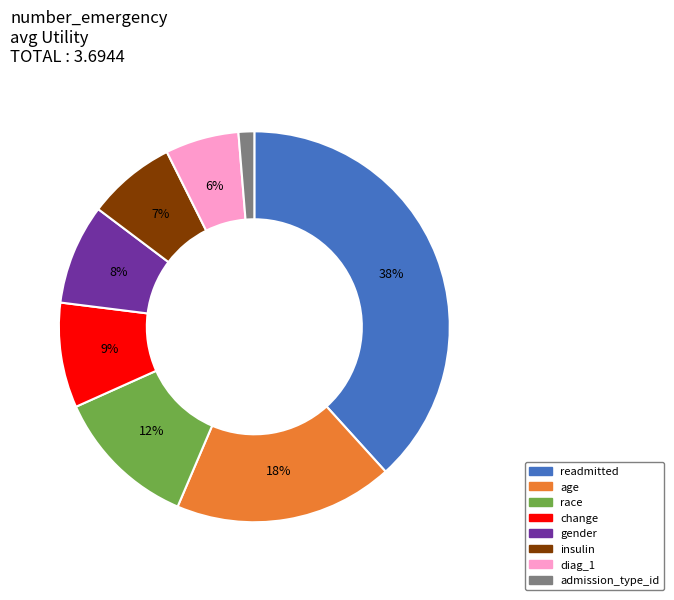

How many segments does this pie chart have?

8